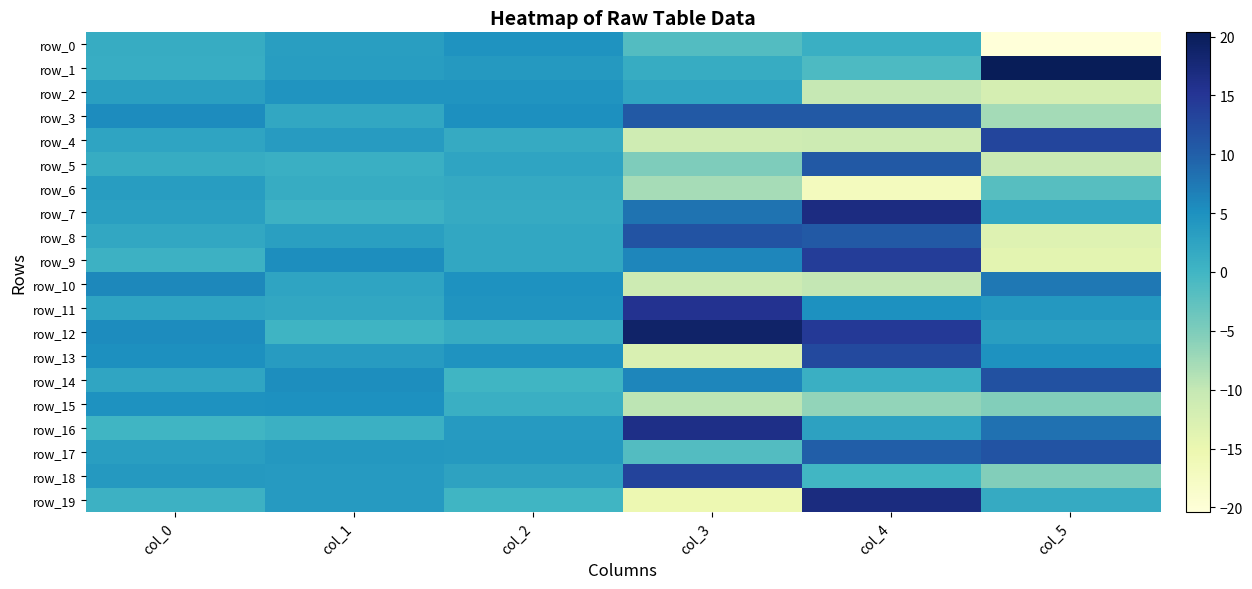

Between col_0 and col_2, which is larger?

col_2